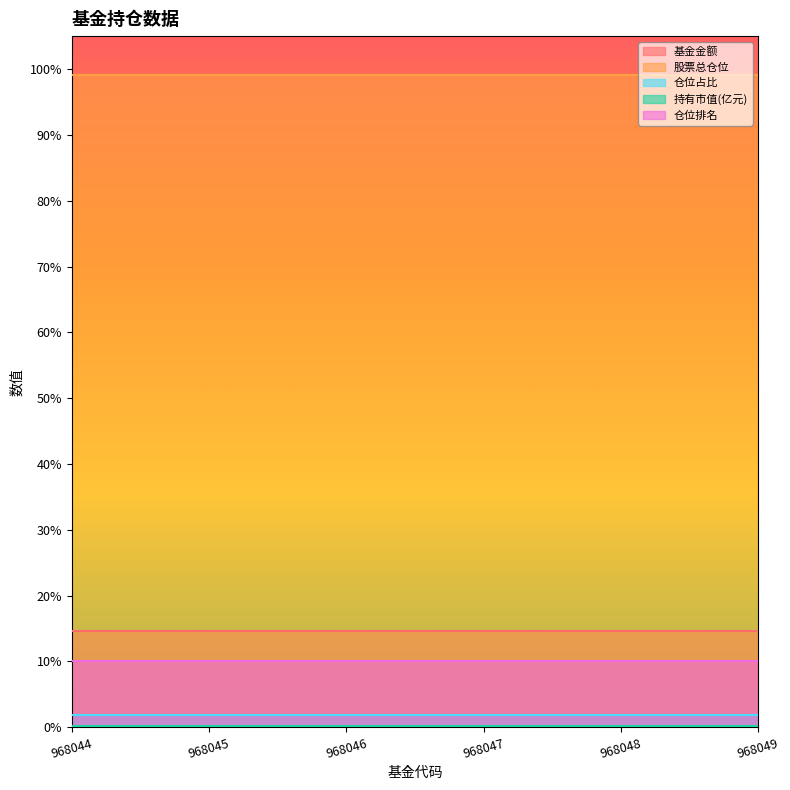

At which label is 持有市值(亿元) closest to 0?

968044